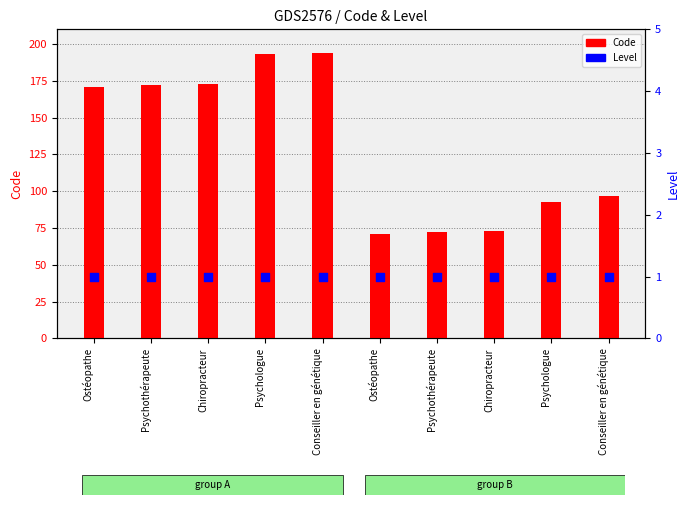

At how many categories does at least one series exceed 146?

5